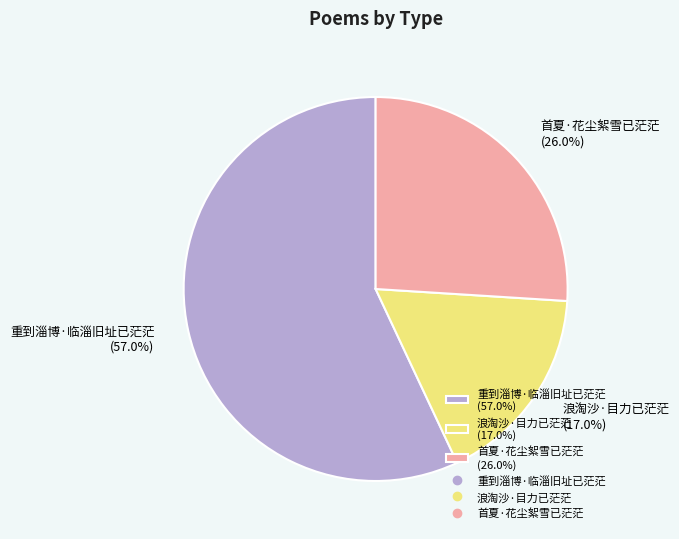

Does any single category account for the majority?

Yes